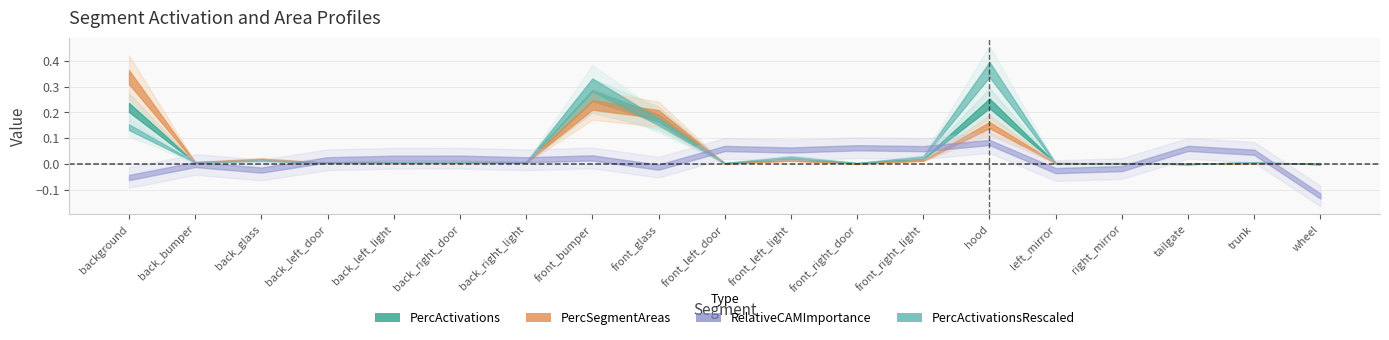

Is the value of PercSegmentAreas at right_mirror greater than the value of PercActivationsRescaled at back_right_light?

No